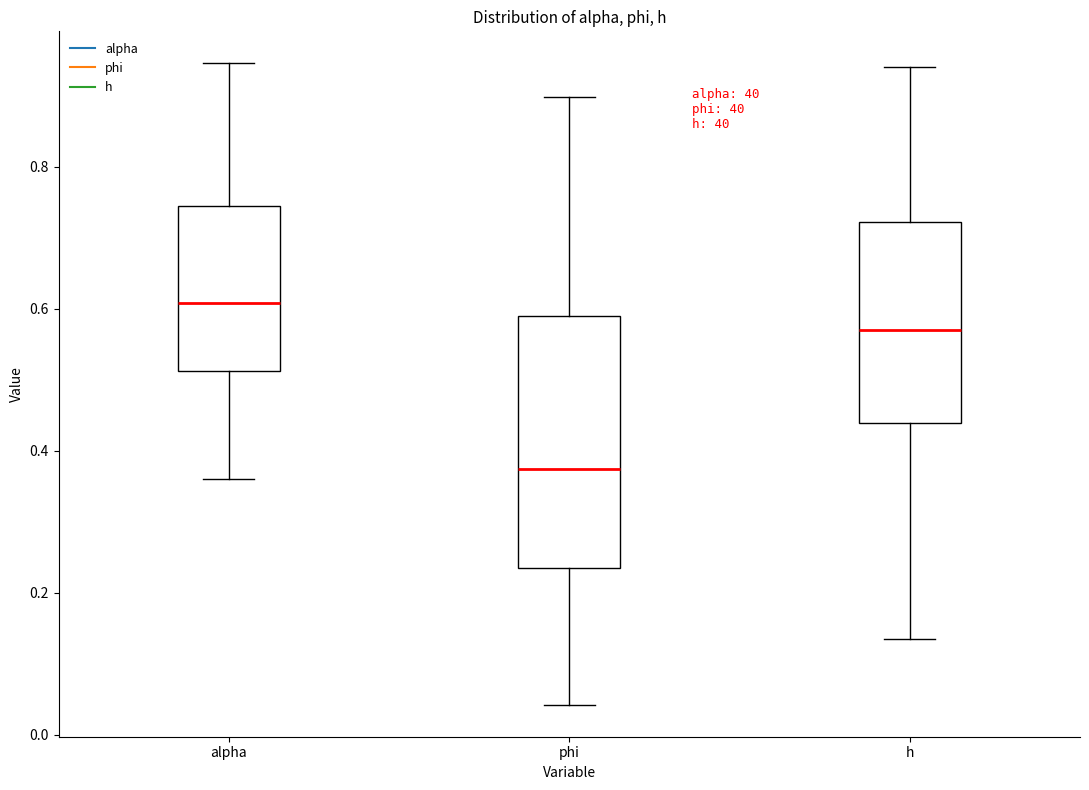

Which box has the lowest median line?

phi